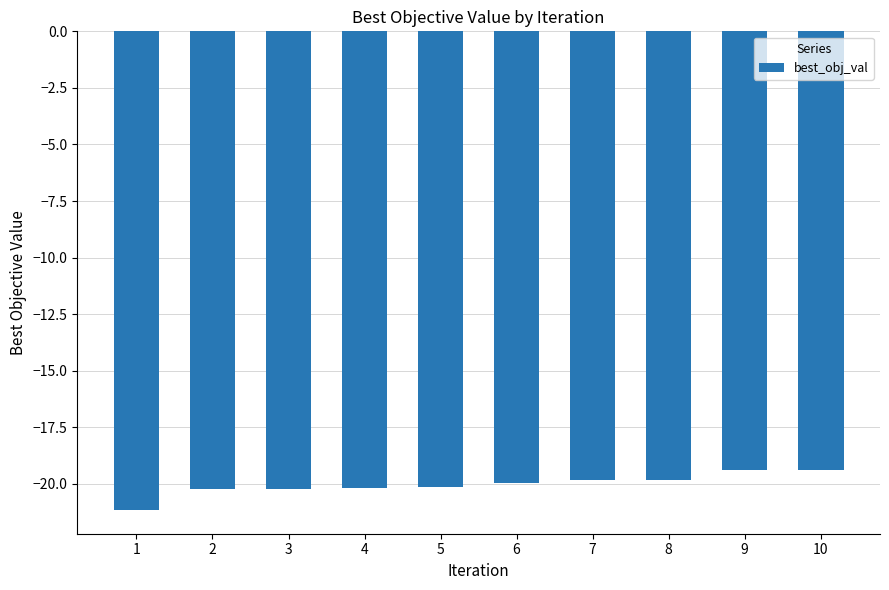

What is the sum of the values at 4 and 9?

-39.6